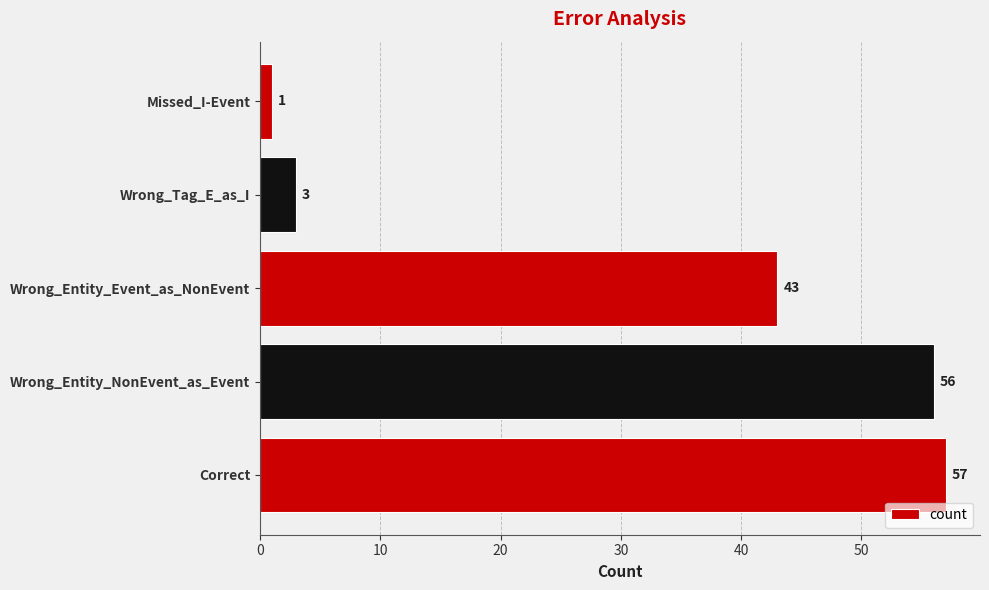

What is the difference between the values at Wrong_Entity_Event_as_NonEvent and Correct?

14